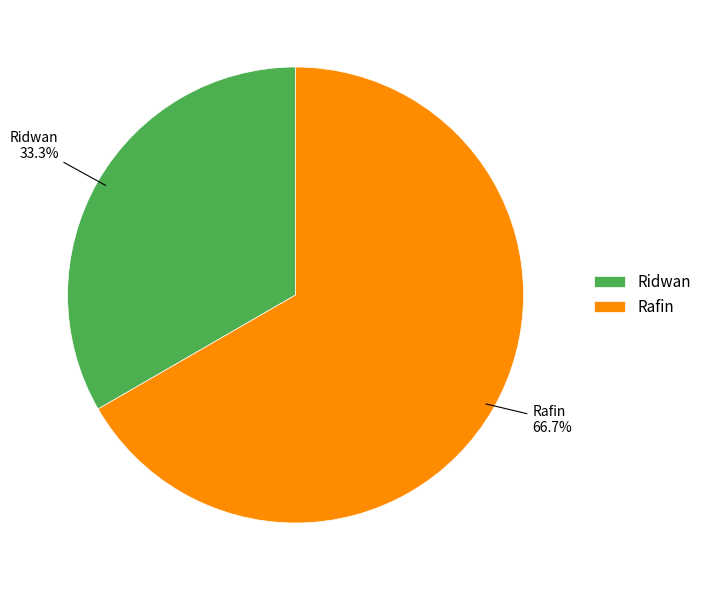

To the nearest percent, what is the difference between the largest and smallest slice percentages?

33%